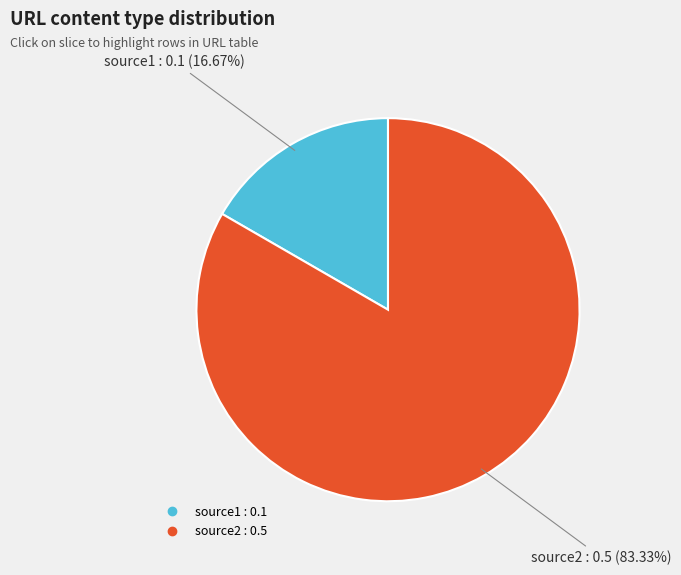

The source1 slice represents 8% of the pie. True or false?

False